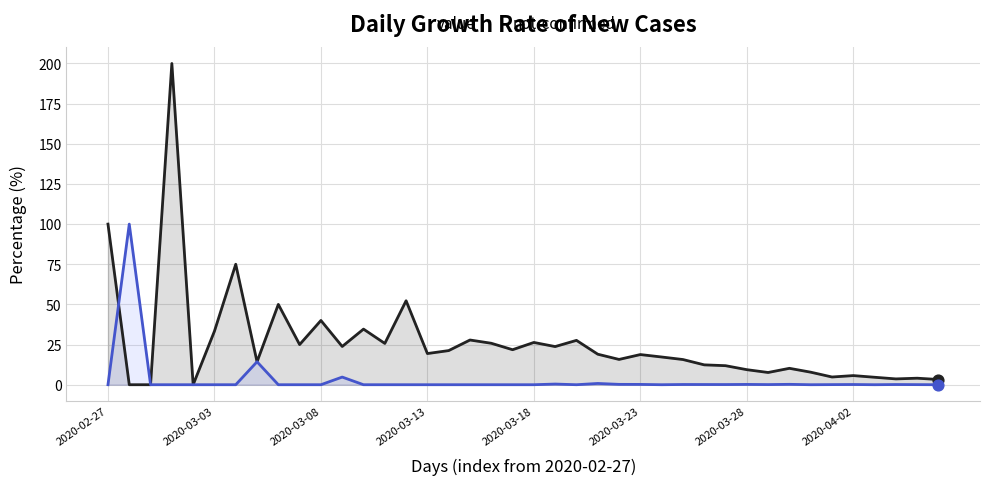

At how many categories does at least one series exceed 151?

1